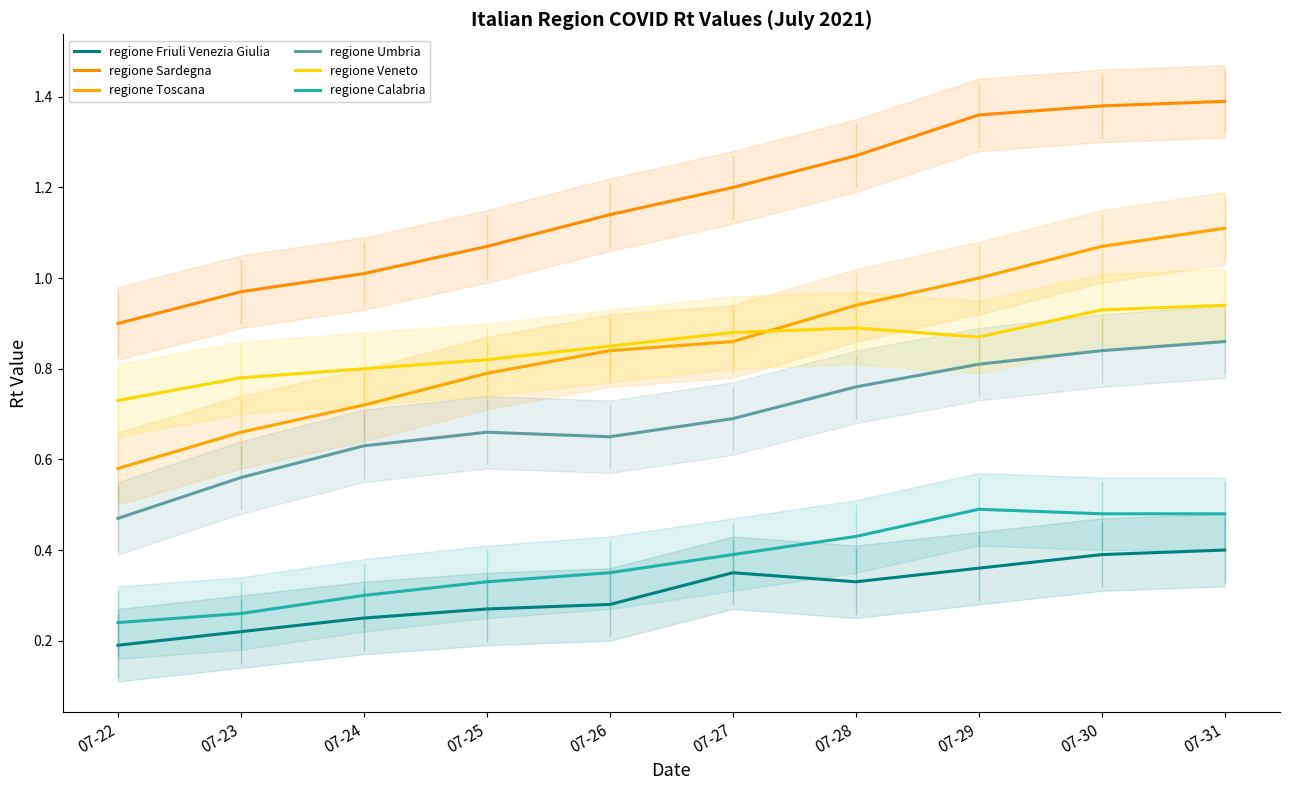

How many values in the regione Sardegna series are below 1?

2